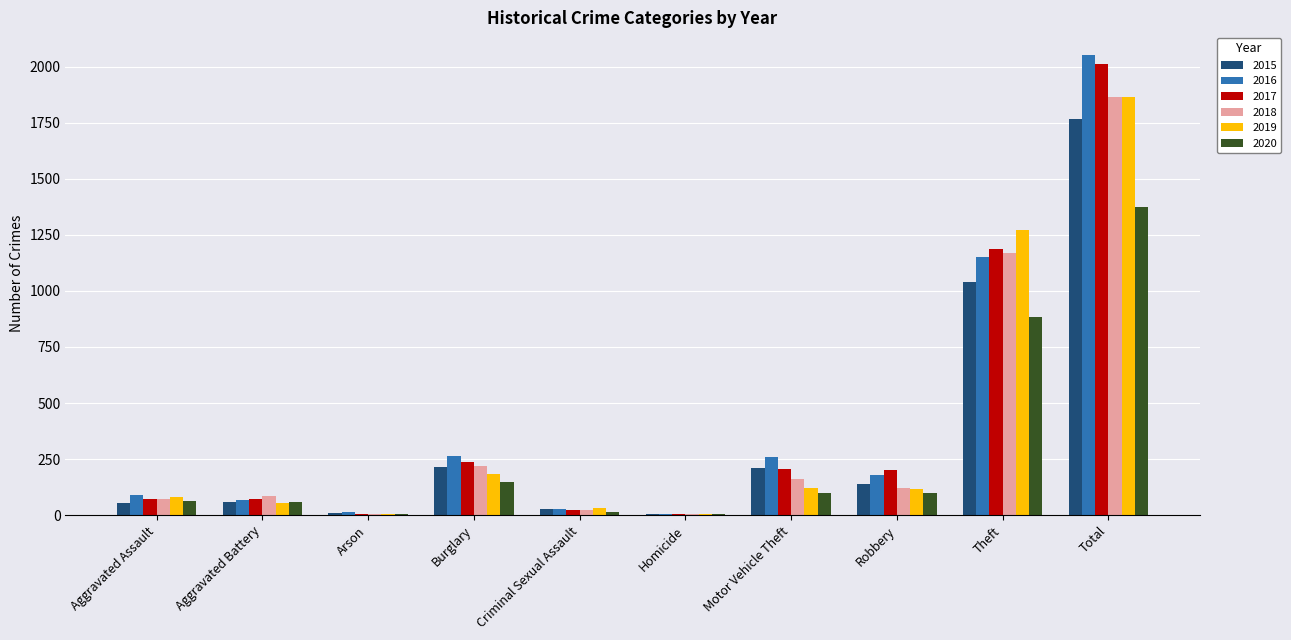

At which label is 2018 closest to 934?

Theft